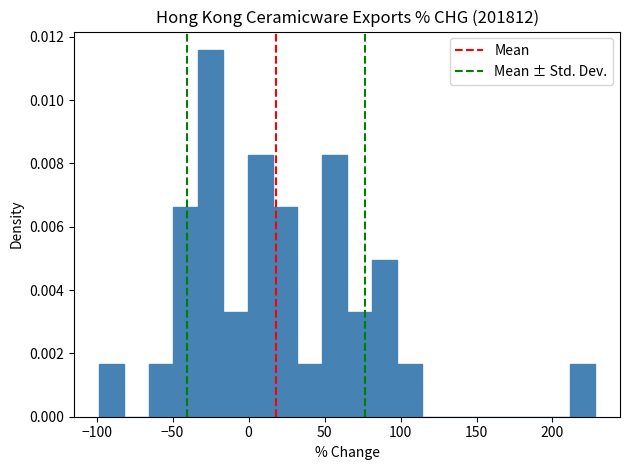

Around what value on the x-axis is the tallest bar? Give the approximate position of its centre, as read against the axis.

-25